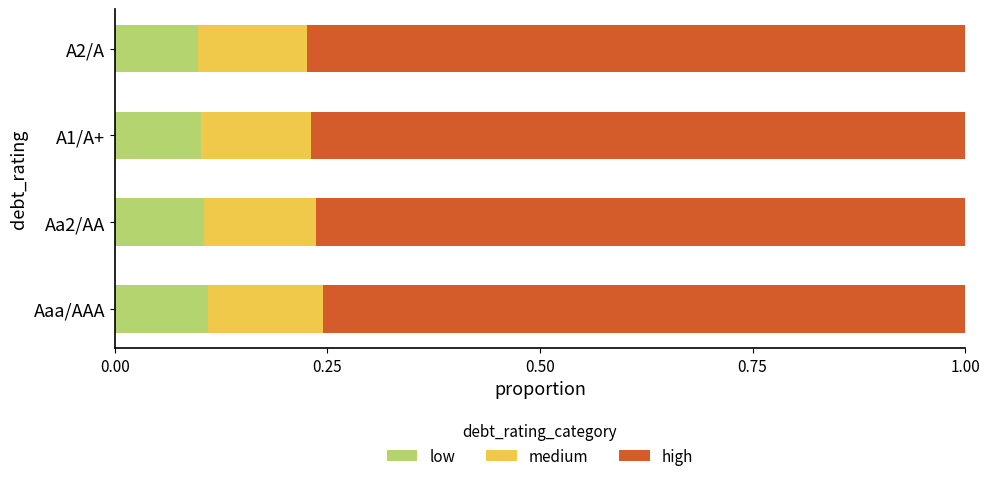

What is the sum of all low values?

0.4